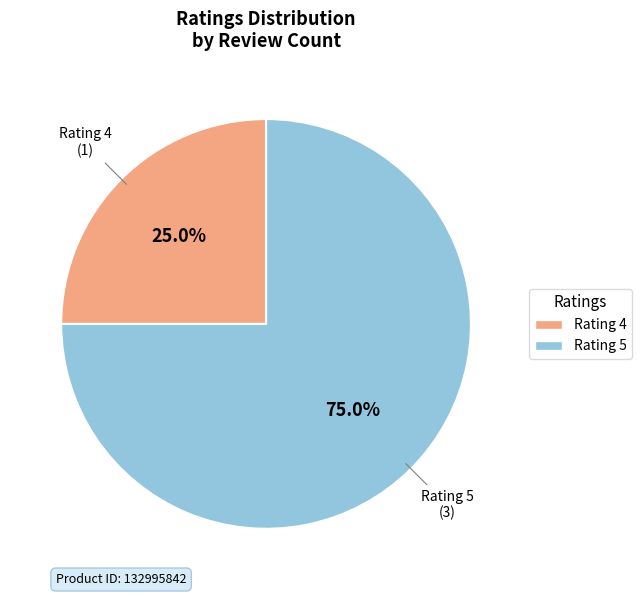

Does any single category account for the majority?

Yes